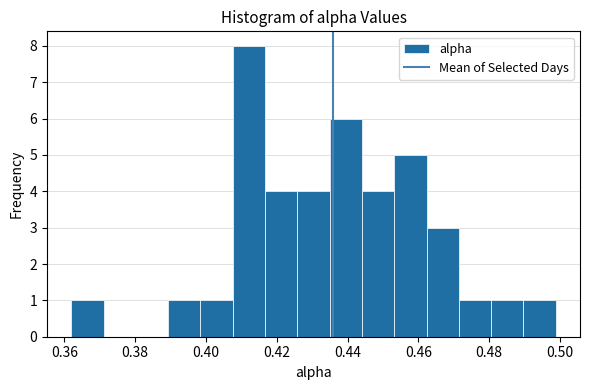

Reading left to right, list every bar in this chart as the range it spans on the x-axis followed by its height. Neither the bar edges nor the heights are printed on the chart, so give them approximately, as read against the axes.

0.362 to 0.372: 1
0.372 to 0.380: 0
0.380 to 0.390: 0
0.390 to 0.398: 1
0.398 to 0.408: 1
0.408 to 0.416: 8
0.416 to 0.426: 4
0.426 to 0.434: 4
0.434 to 0.444: 6
0.444 to 0.454: 4
0.454 to 0.462: 5
0.462 to 0.472: 3
0.472 to 0.480: 1
0.480 to 0.490: 1
0.490 to 0.498: 1